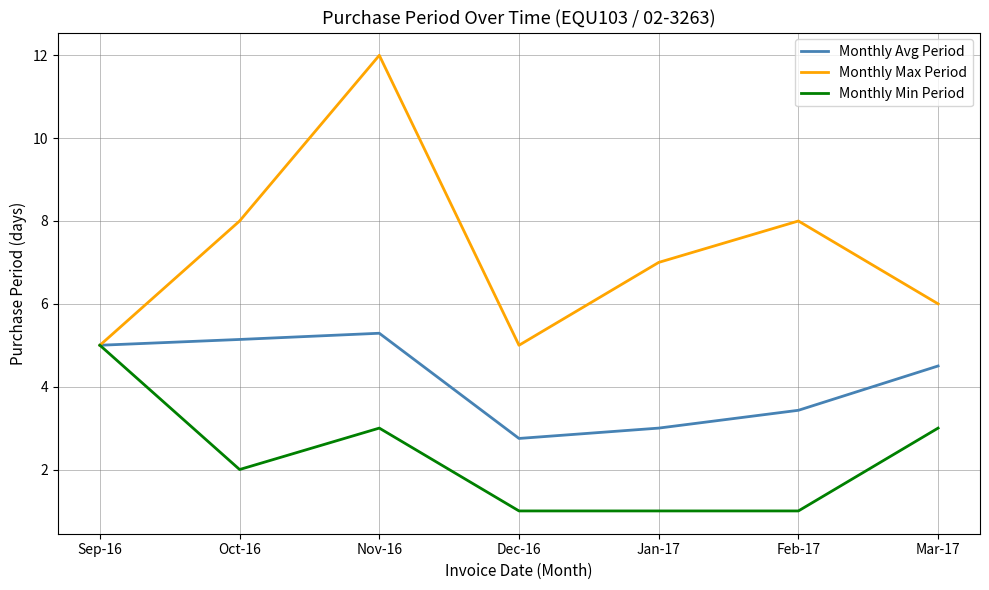

What is the greatest value displayed?

12.0